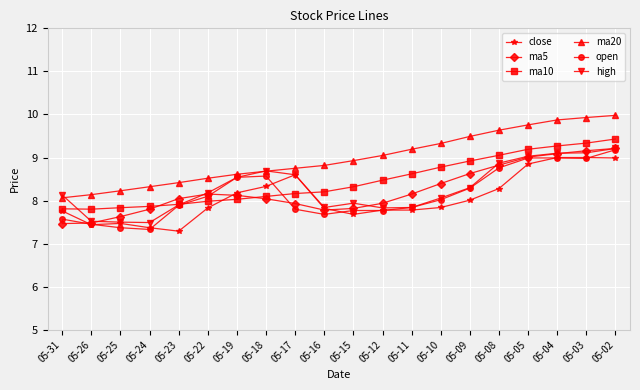

True or false: high has more than 0 points higher than both neighbors.

True